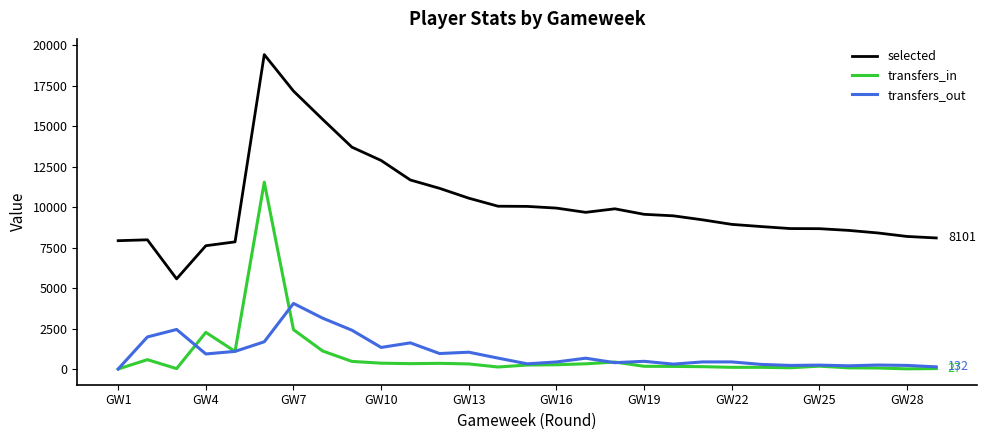

Which series has the largest range (max minus min)?

selected